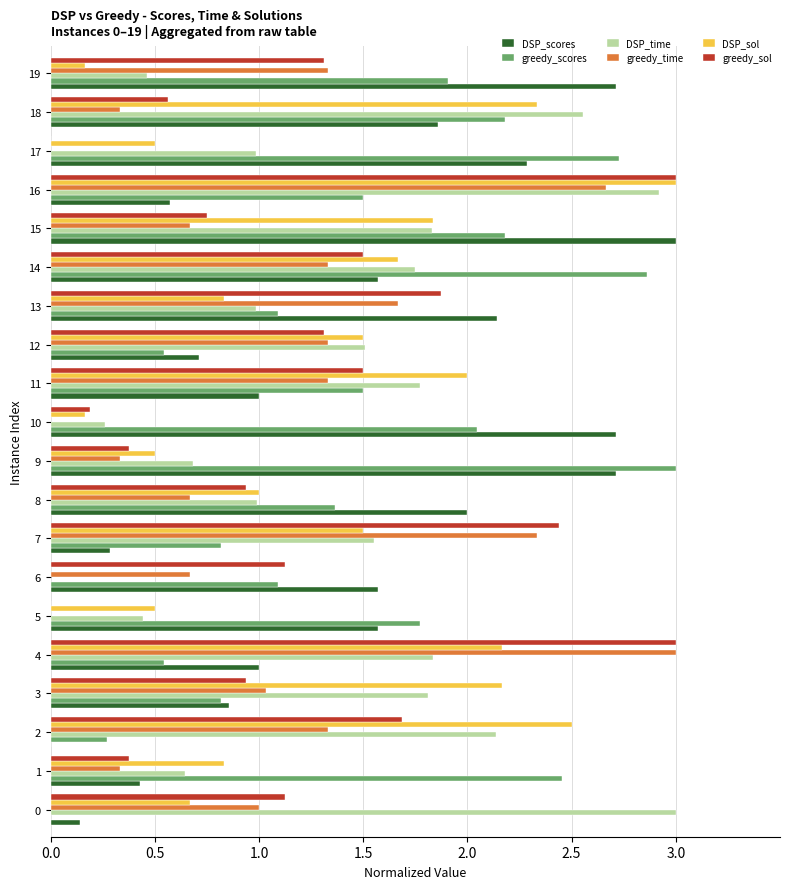

Which series has the largest total across all categories?

greedy_scores